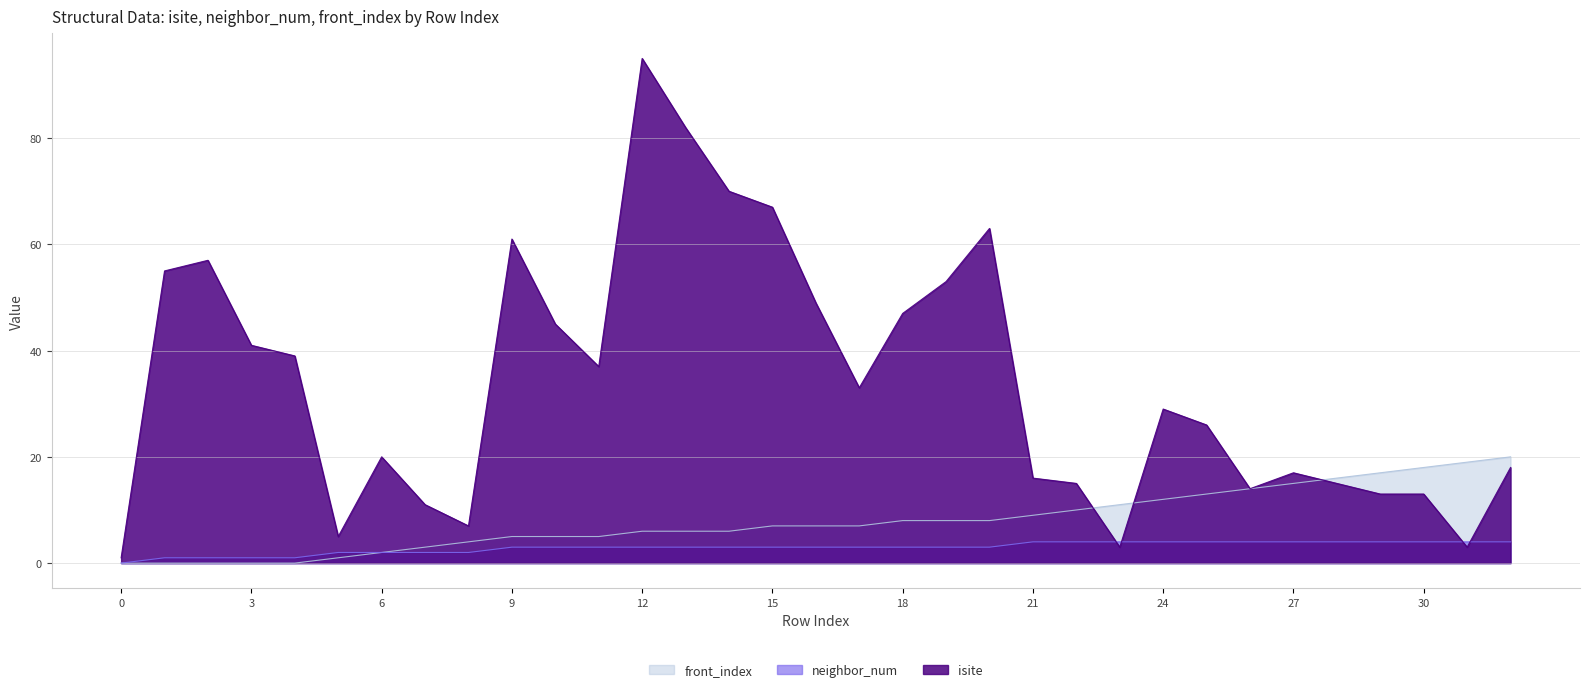

What is the approximate value of front_index at 26, to the nearest 5?

15